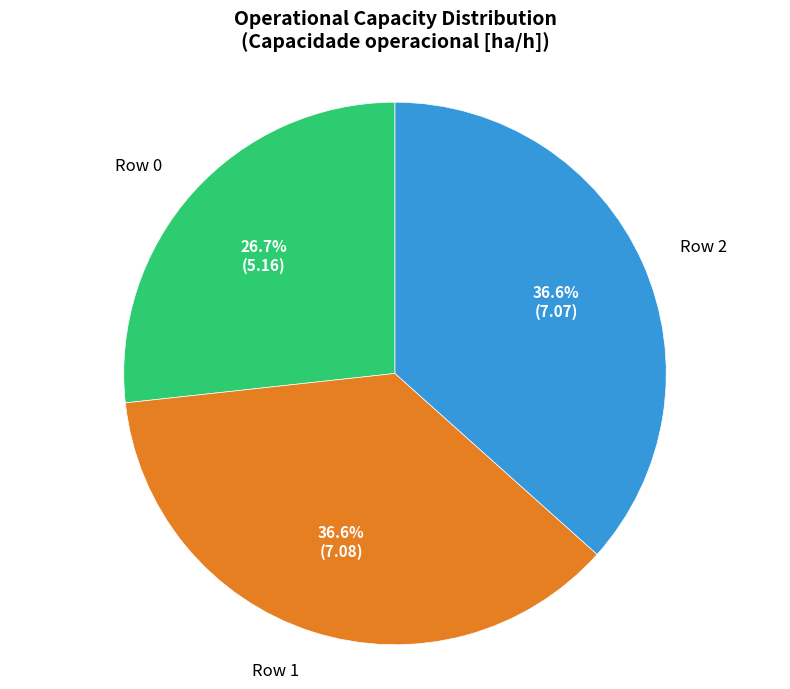

How many segments does this pie chart have?

3